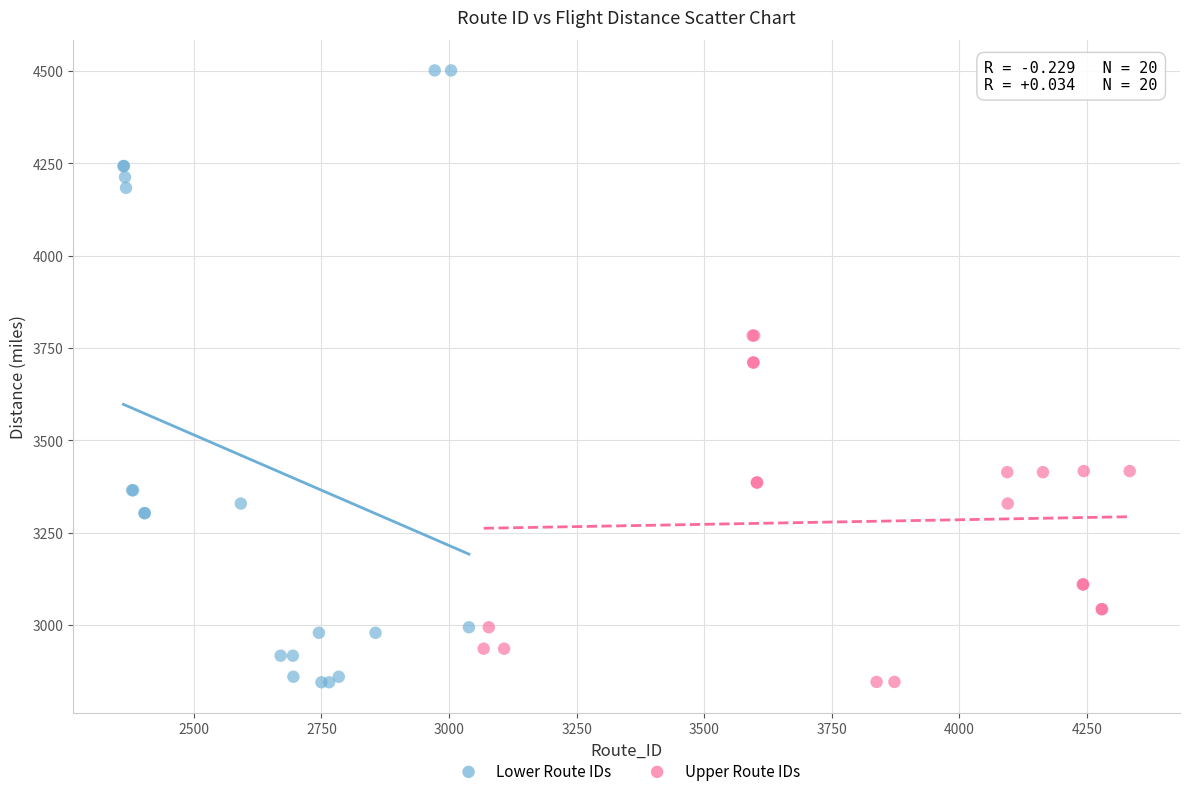

Which series has the largest Y range (max minus min)?

Lower Route IDs